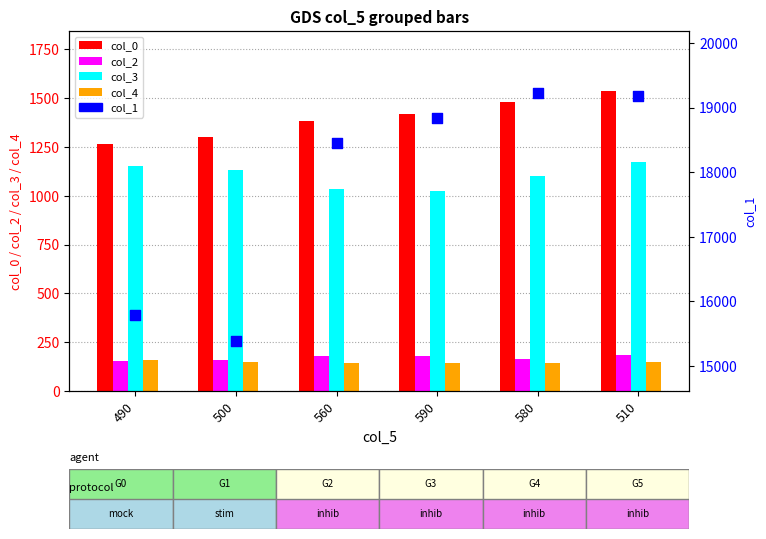

Which series contains the lowest Y value?

col_4